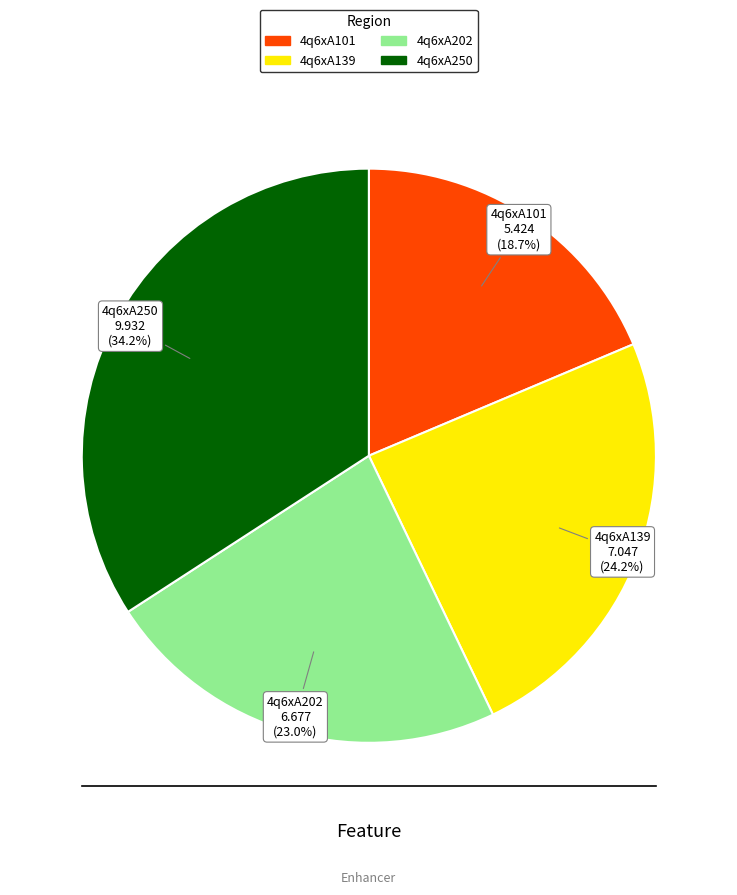

Between 4q6xA101 and 4q6xA250, which is larger?

4q6xA250